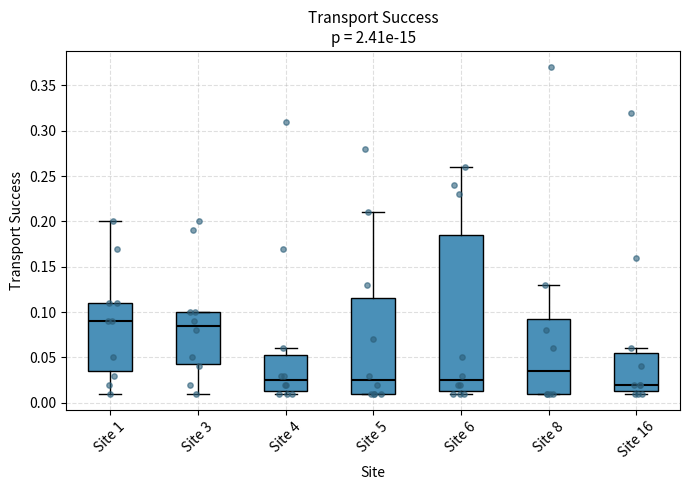

Reading left to right, read every box against the y-axis: the position of its median line, the range the box covers, and the ends of its whiskers. The values are not printed on the chart, so give them approximately, as read against the axis.

Site 1: median 0.090, box 0.035 to 0.110, whiskers 0.010 to 0.200
Site 3: median 0.085, box 0.045 to 0.100, whiskers 0.010 to 0.100
Site 4: median 0.025, box 0.015 to 0.055, whiskers 0.010 to 0.060
Site 5: median 0.025, box 0.010 to 0.115, whiskers 0.010 to 0.210
Site 6: median 0.025, box 0.015 to 0.185, whiskers 0.010 to 0.260
Site 8: median 0.035, box 0.010 to 0.095, whiskers 0.010 to 0.130
Site 16: median 0.020, box 0.015 to 0.055, whiskers 0.010 to 0.060